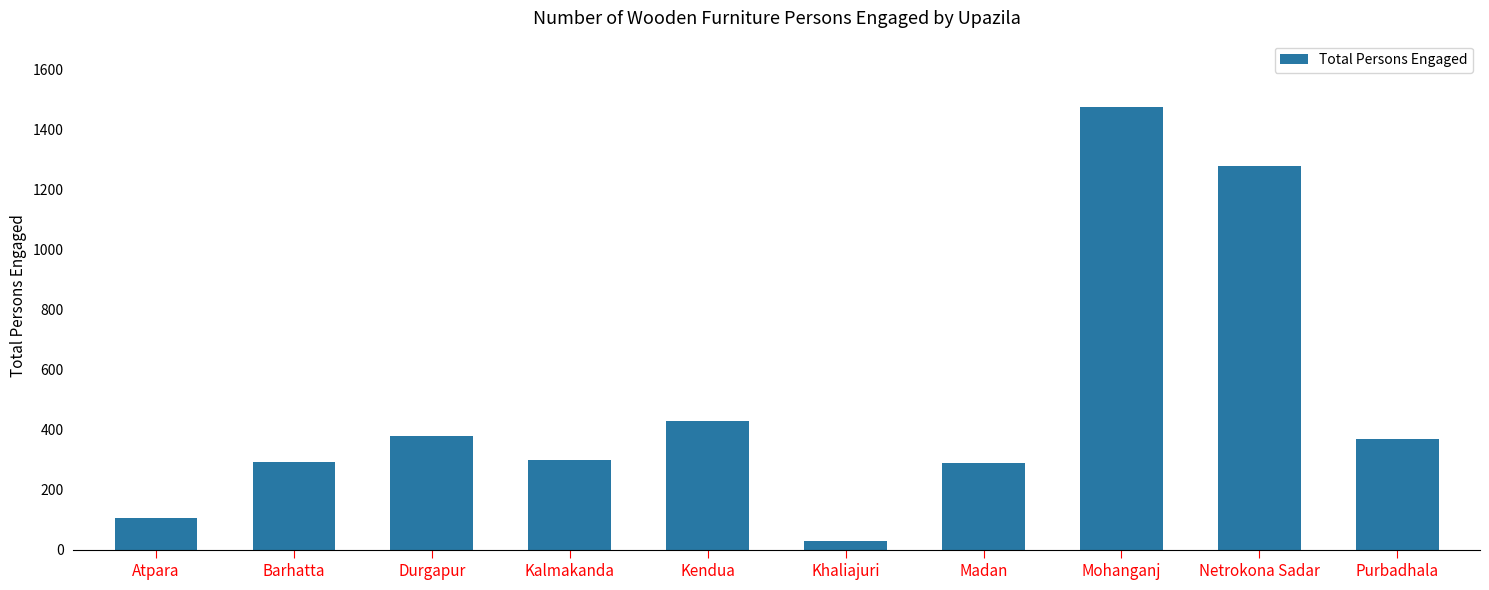

What is the change in value from Kendua to Khaliajuri?

-398